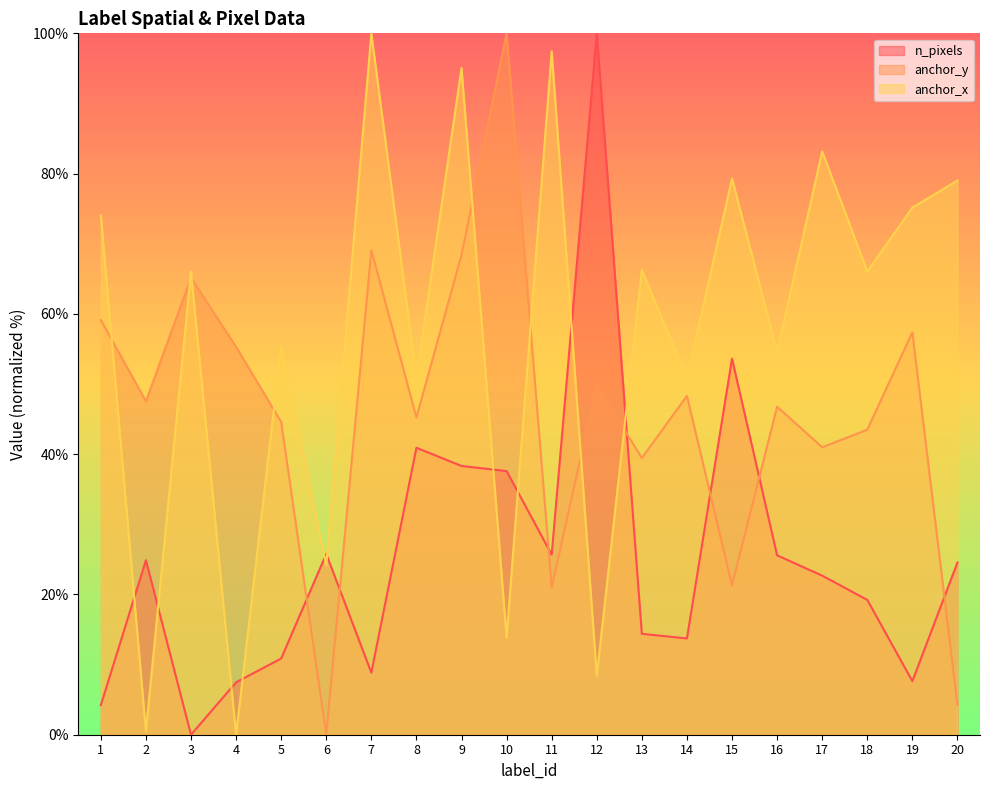

Reading left to right, extract all data points from this chart.

n_pixels: 4.2	24.9	0.0	7.5	10.9	25.8	8.9	40.9	38.3	37.6	25.7	100.0	14.4	13.7	53.6	25.6	22.7	19.2	7.6	24.6
anchor_y: 59.1	47.5	65.1	55.3	44.6	0.0	69.1	45.2	68.4	100.0	21.0	49.8	39.5	48.3	21.3	46.8	41.0	43.5	57.4	4.3
anchor_x: 74.1	0.5	66.0	0.0	55.3	24.2	100.0	50.9	95.0	13.9	97.4	8.4	66.2	50.8	79.3	54.6	83.2	66.0	75.1	79.0